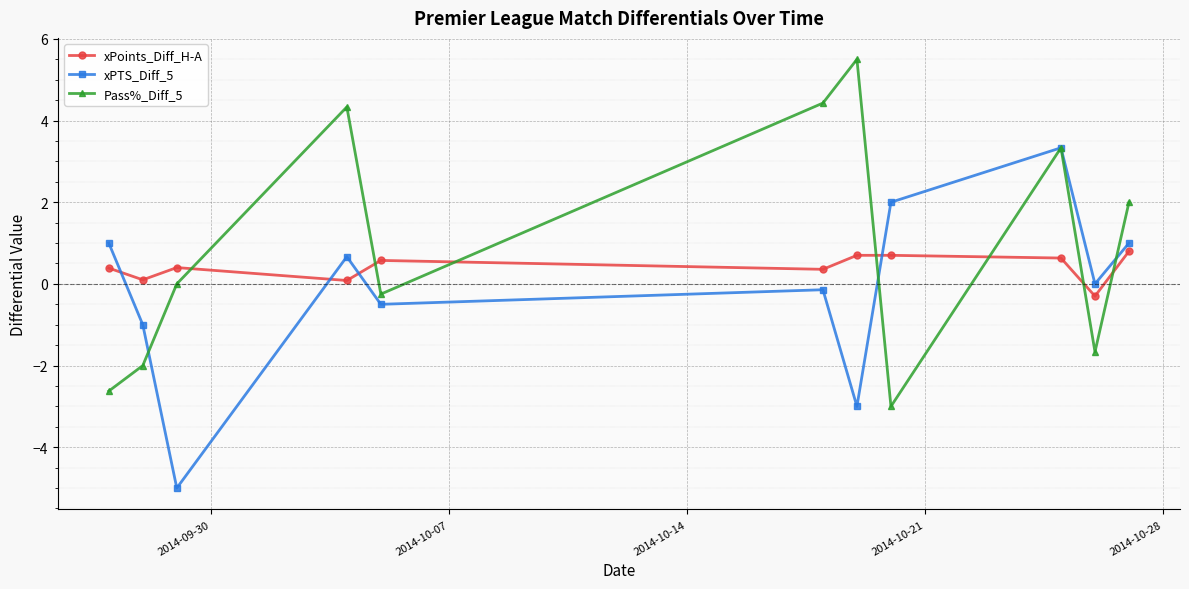

What is the minimum value shown in the chart?

-5.0